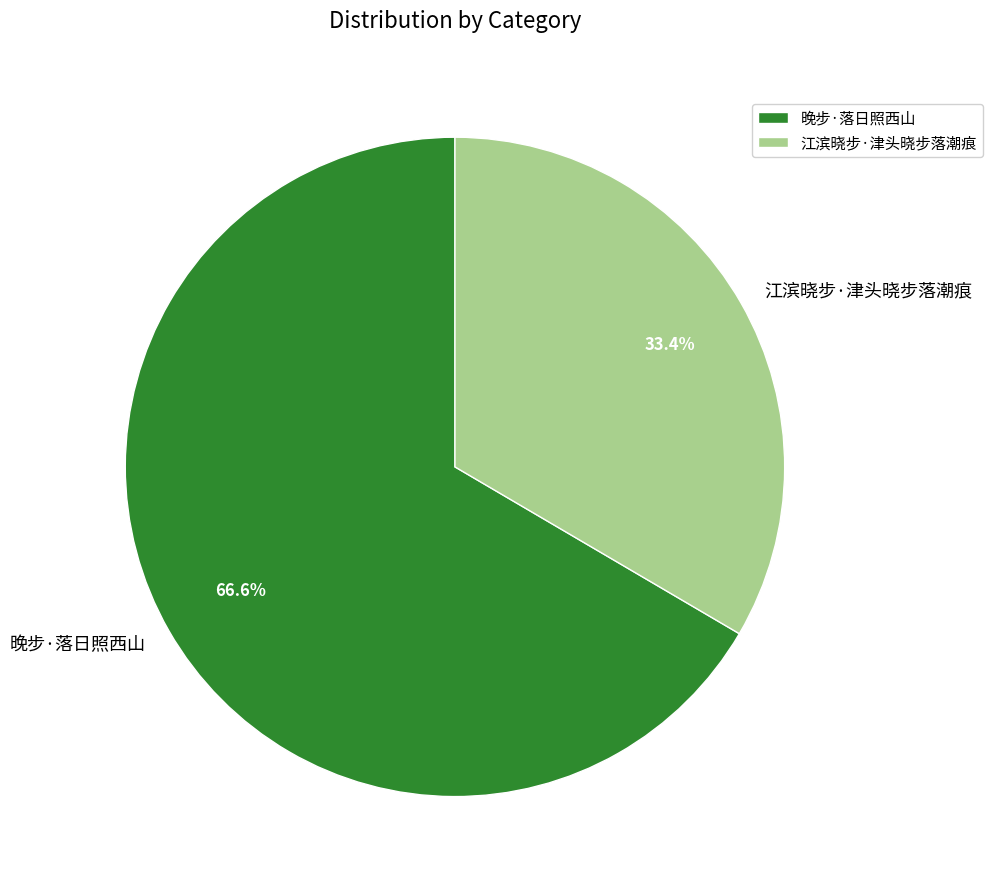

The 江滨晓步·津头晓步落潮痕 slice represents 33% of the pie. True or false?

True